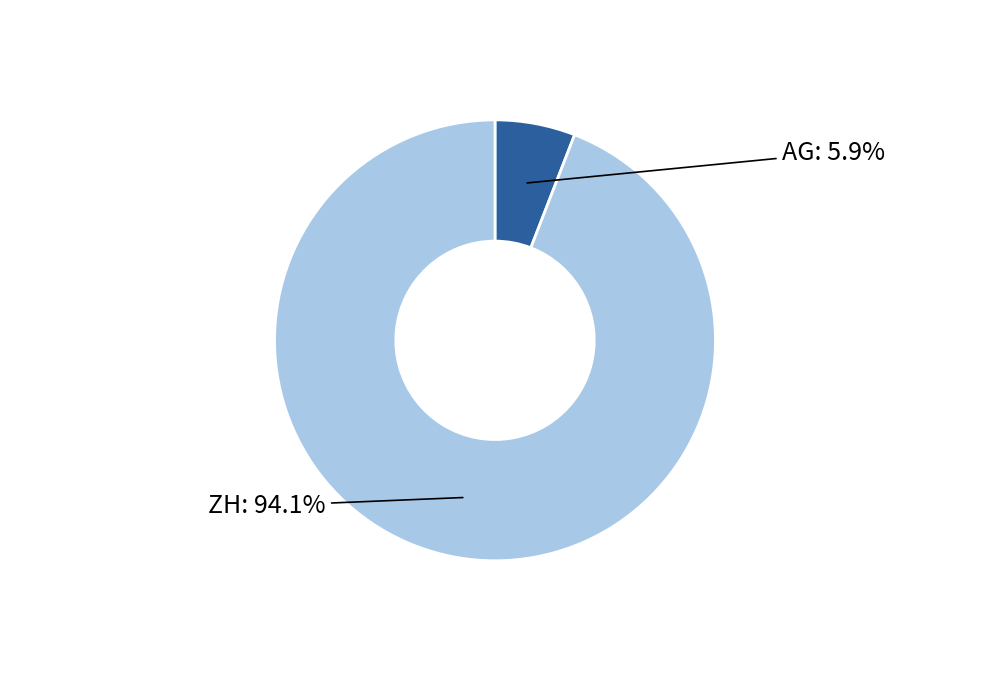

Count the number of slices in the pie.

2